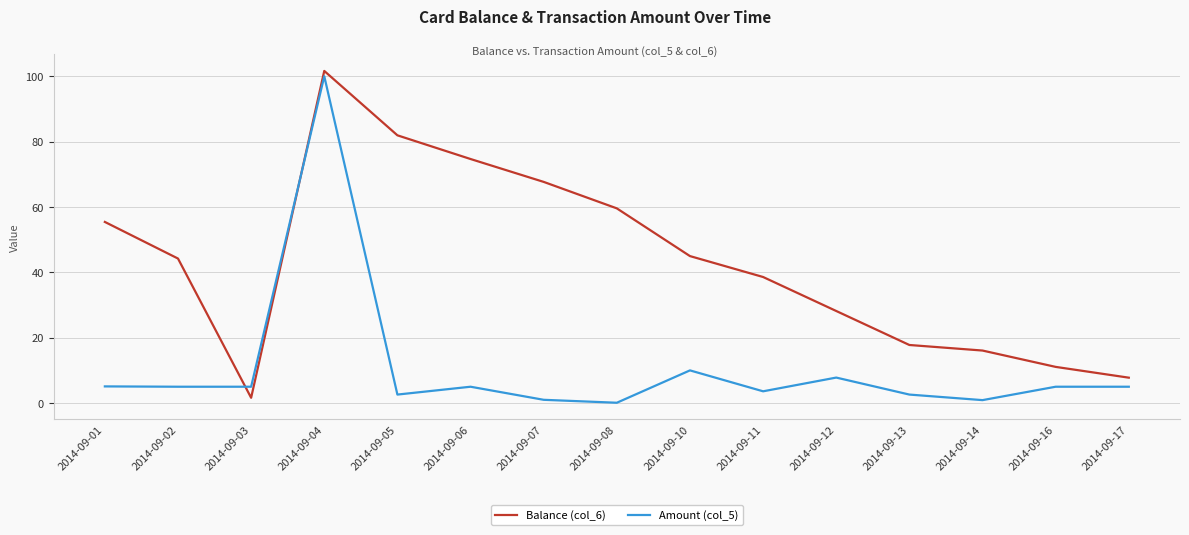

What is the lowest value of the Amount (col_5) series?

0.1